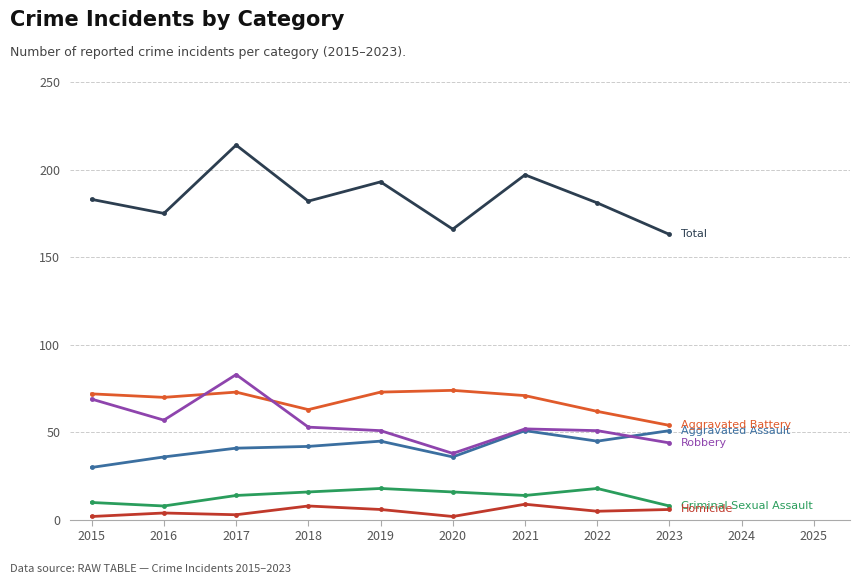

Count the number of data series in this chart.

6